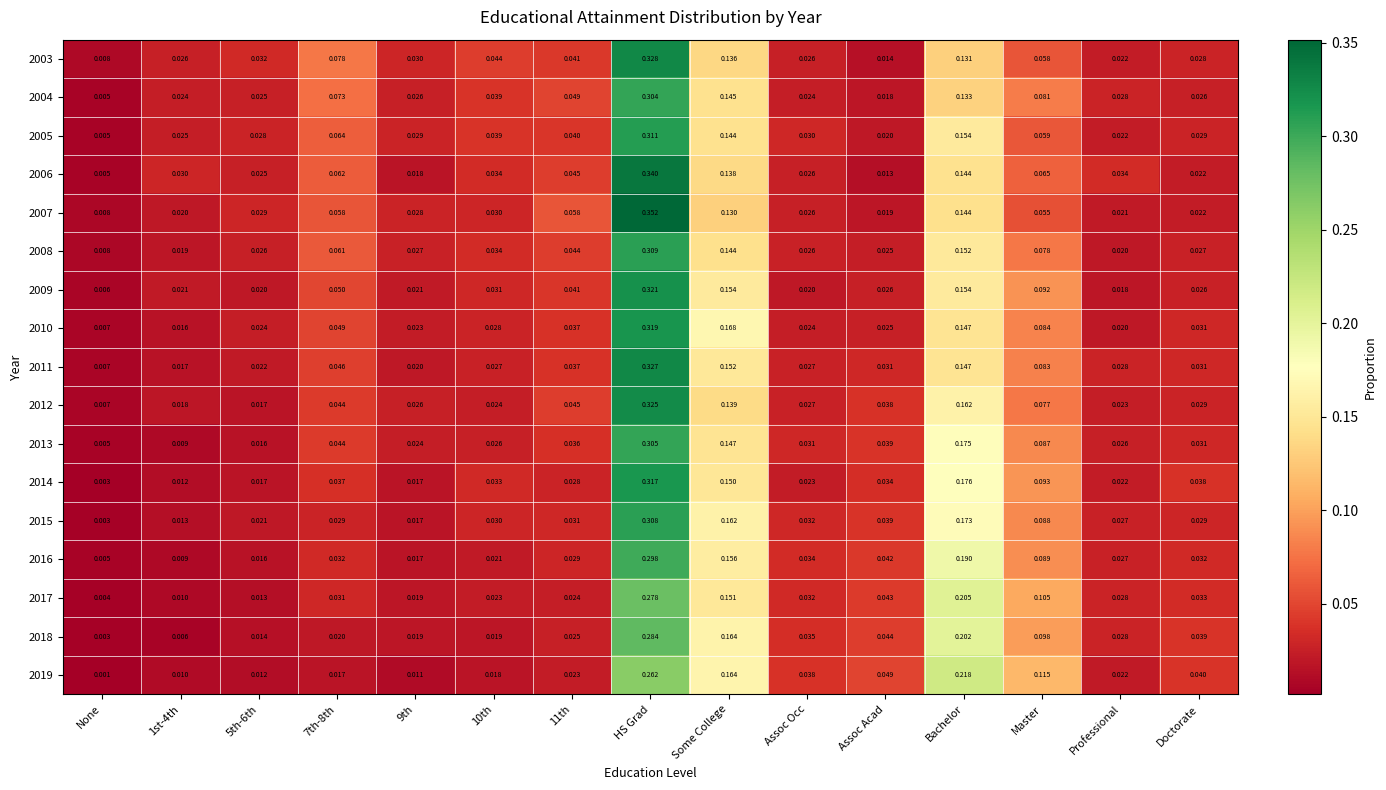

At which label does 2012 reach its peak?

HS Grad